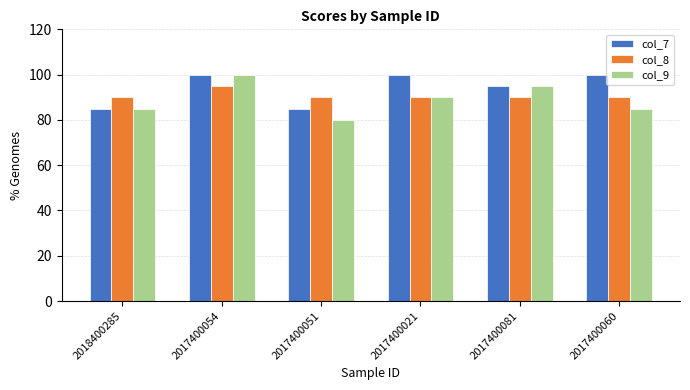

Is it true that col_7 equals 100 at 2017400021?

True